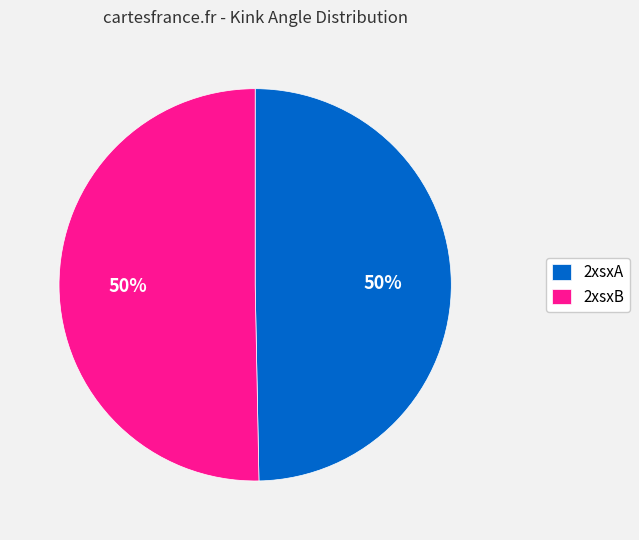

To the nearest percent, what is the average slice percentage?

50%